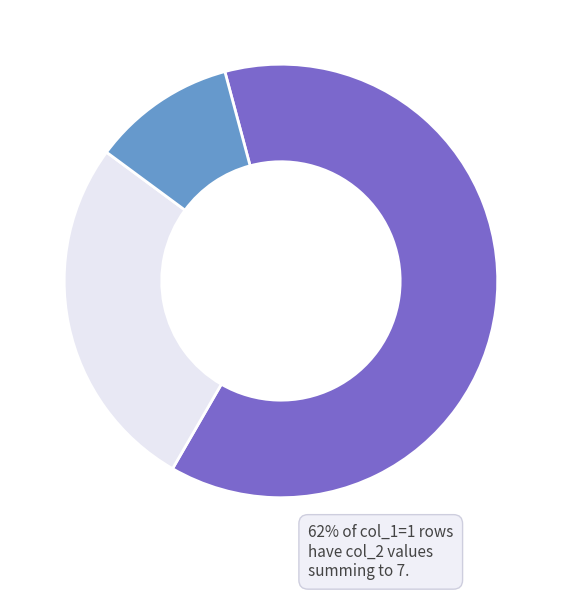

Is there a majority slice in this chart?

Yes